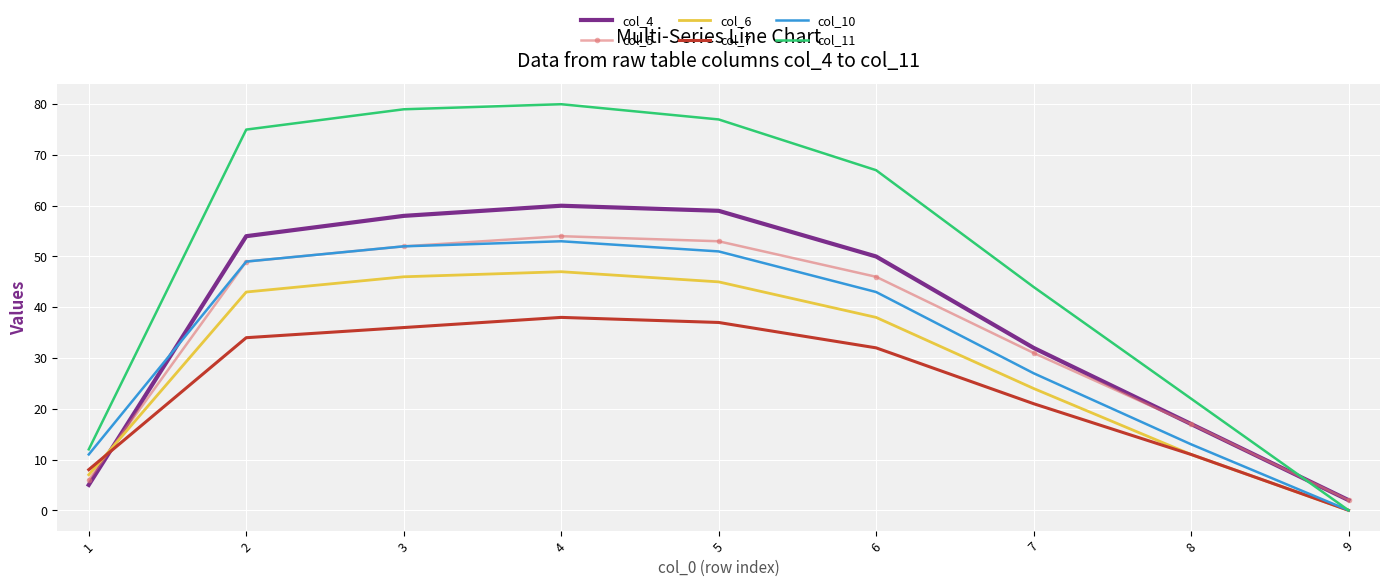

At which category is the sum across all series the highest?

4